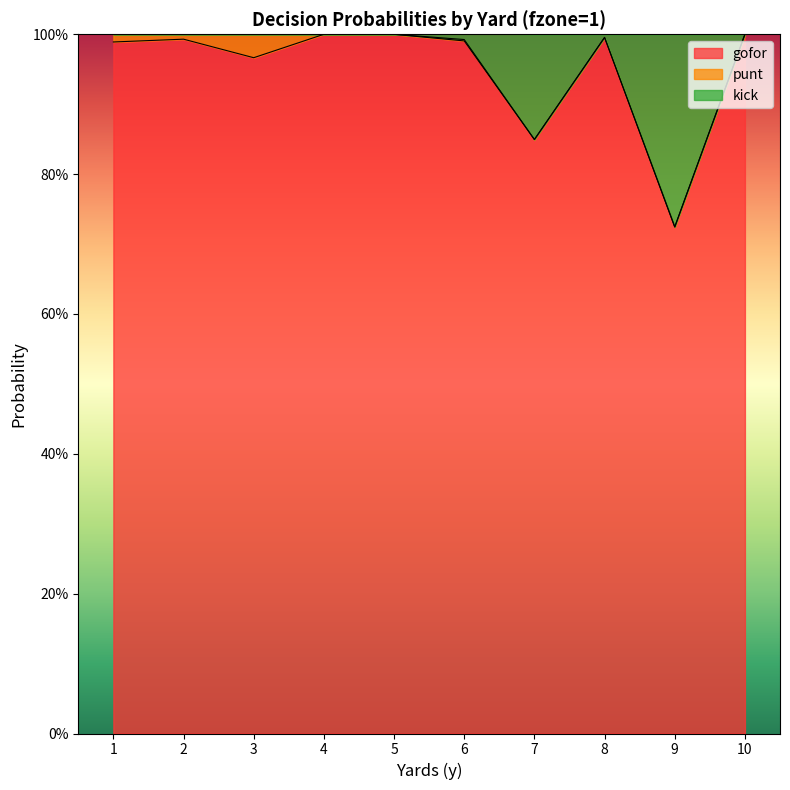

What is the average value of the gofor series?

1.0